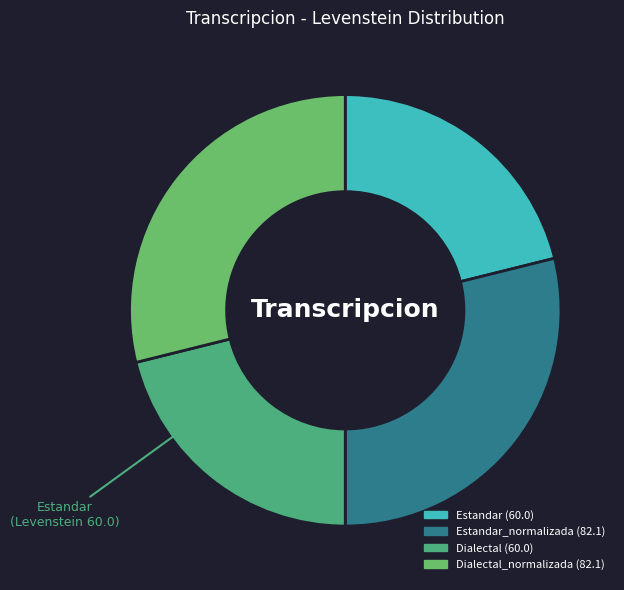

Count the number of slices in the pie.

4